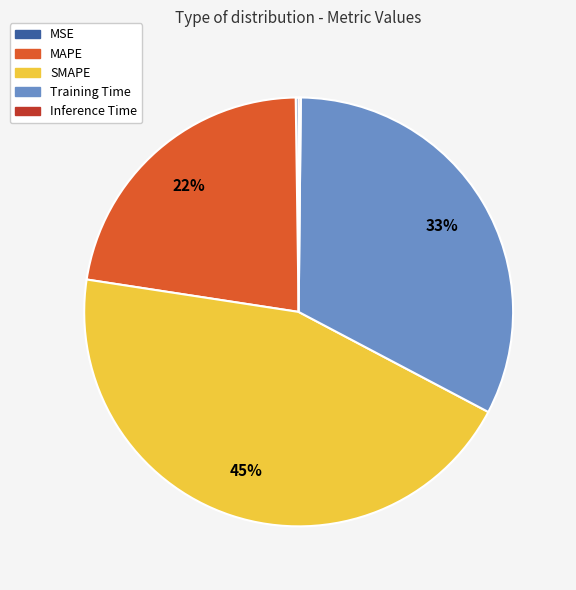

Does any single category account for the majority?

No